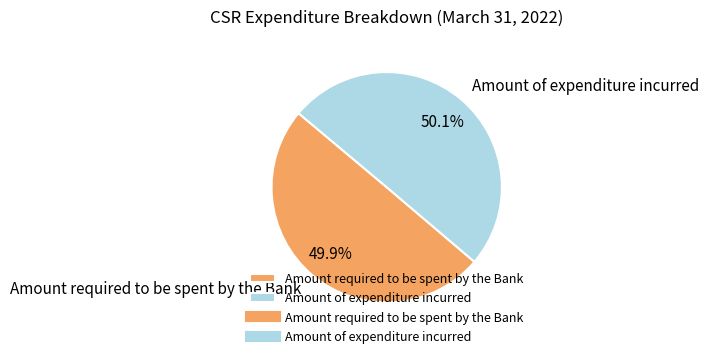

To the nearest percent, what portion does Amount of expenditure incurred represent?

50%